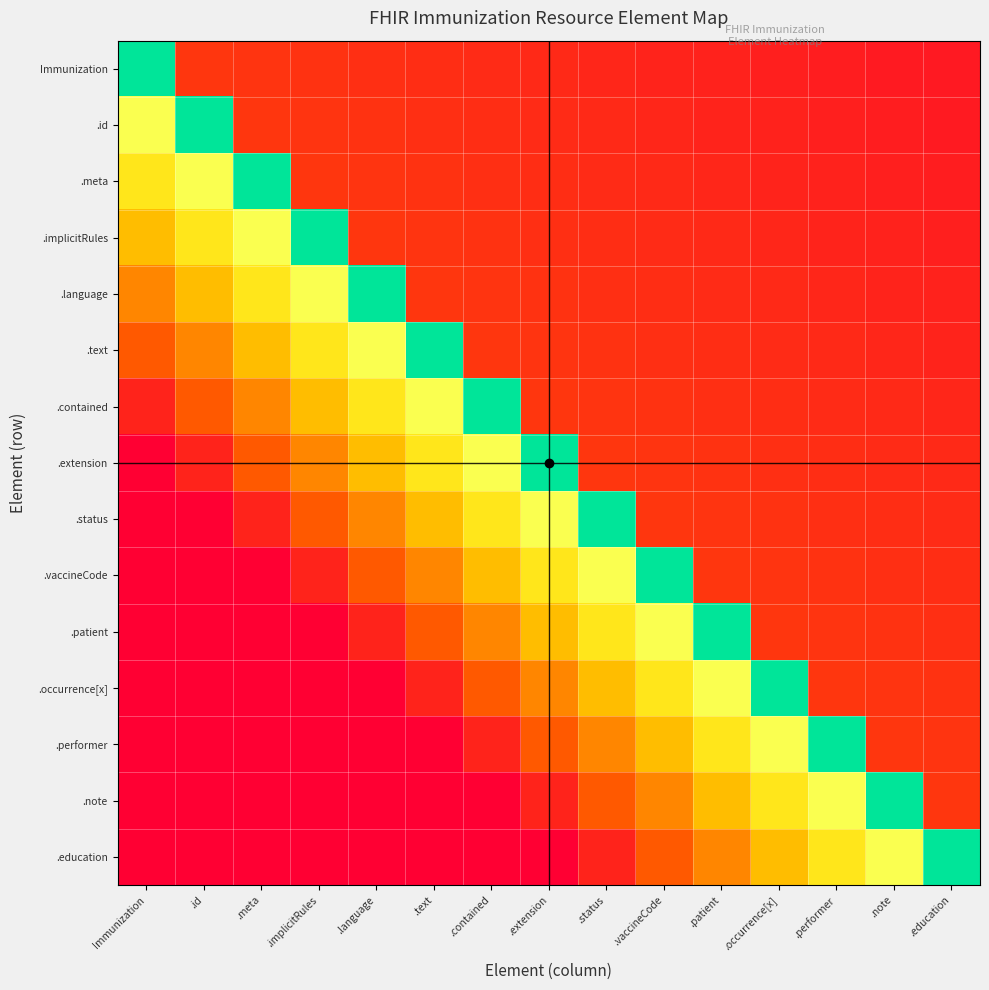

How many data points does each series have?

15